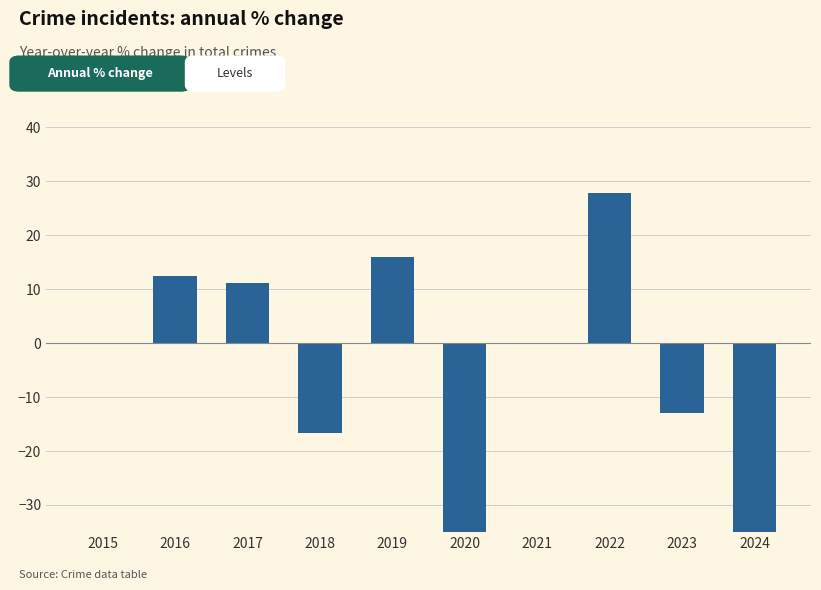

Between 2018 and 2019, which is larger?

2019